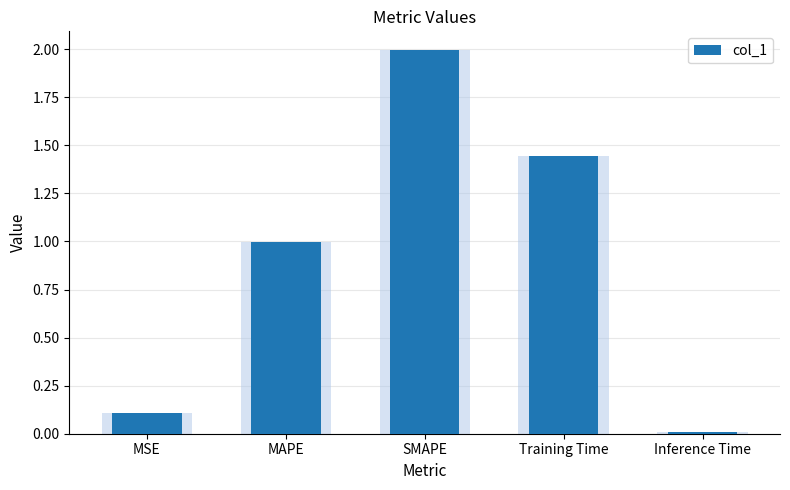

Reading right to left, list all the values displayed in this chart.

0.0	1.4	2.0	1.0	0.1